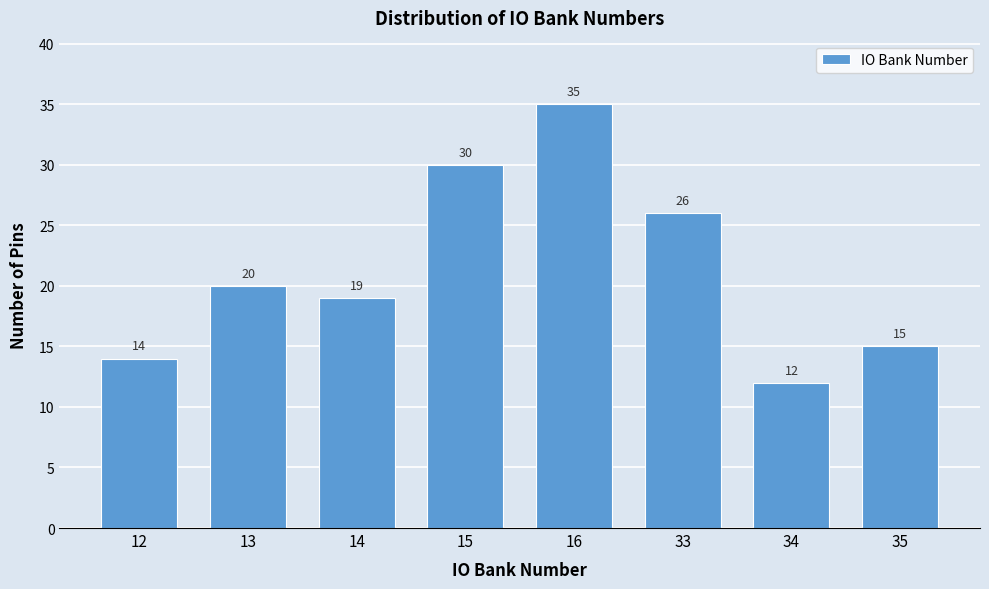

Reading left to right, list all the values displayed in this chart.

12=14	13=20	14=19	15=30	16=35	33=26	34=12	35=15